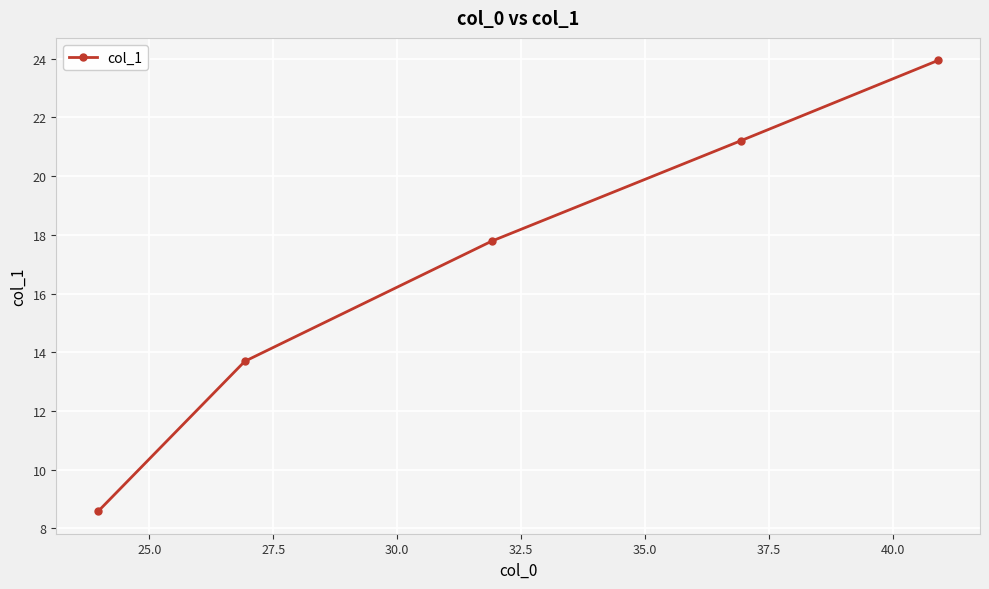

What is the smallest value displayed?

8.6